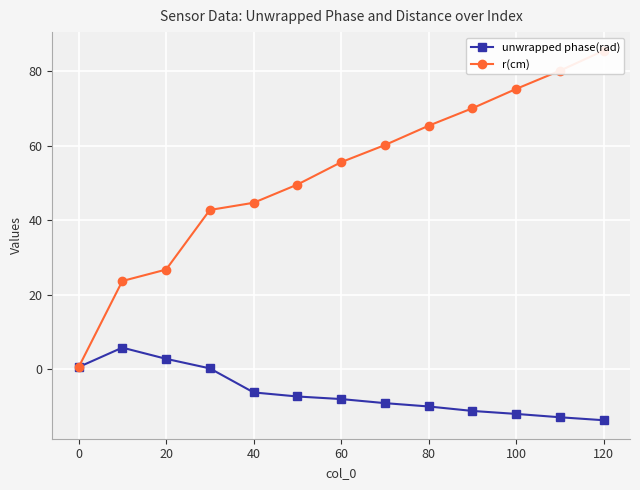

The unwrapped phase(rad) series shows -10.1 at 80. True or false?

True